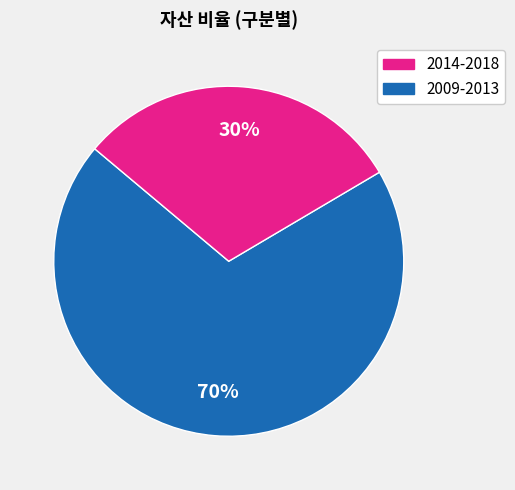

To the nearest percent, what is the average slice percentage?

50%